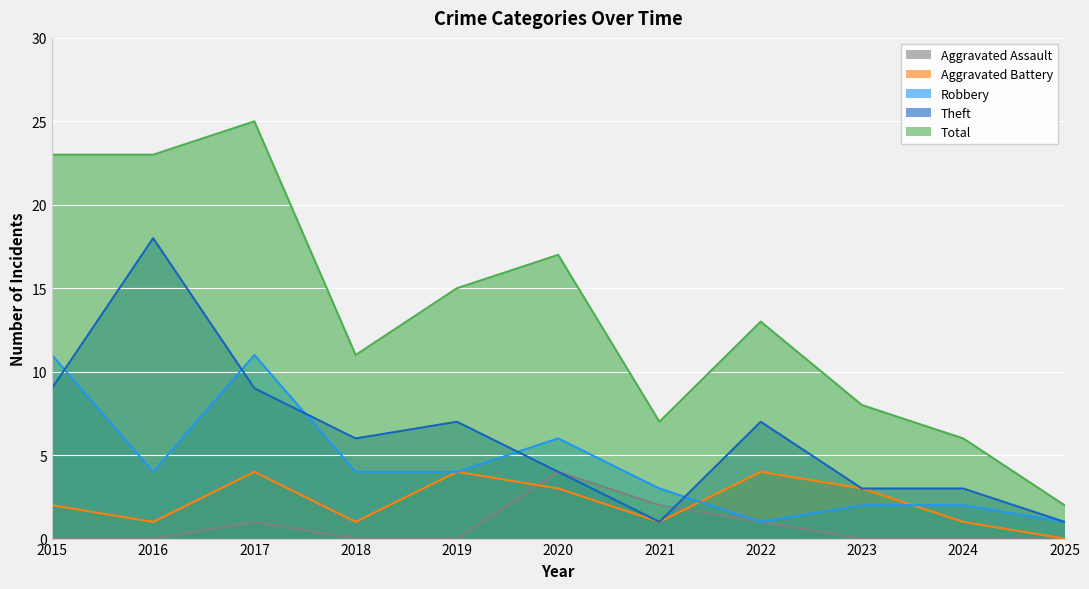

Rank the categories by Total value from highest to lowest.

2017, 2015, 2016, 2020, 2019, 2022, 2018, 2023, 2021, 2024, 2025